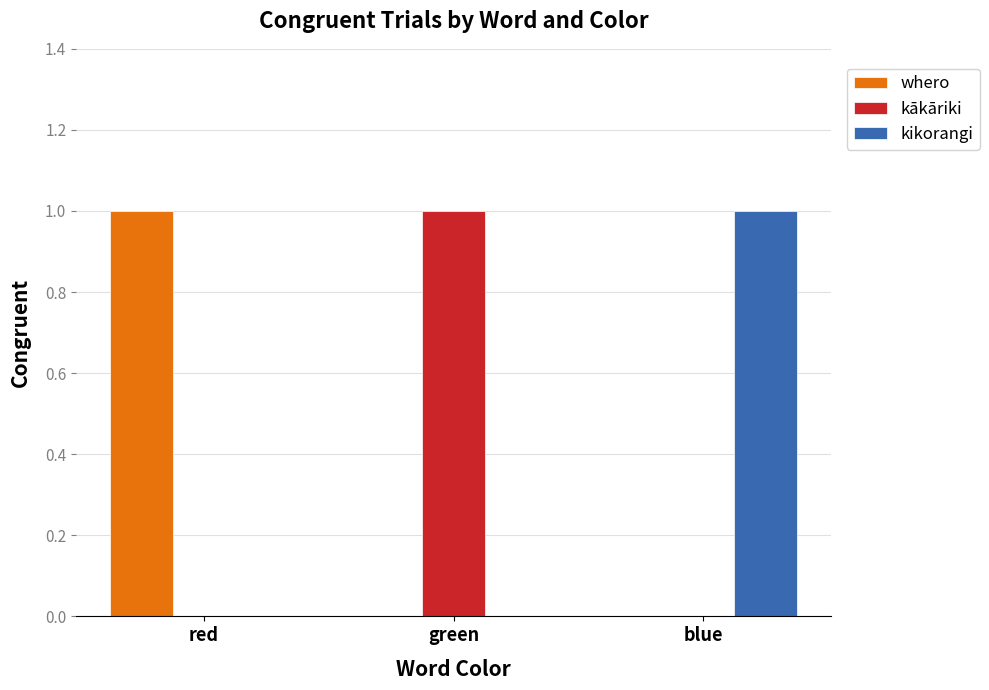

Is the value of kikorangi at blue greater than the value of whero at green?

Yes